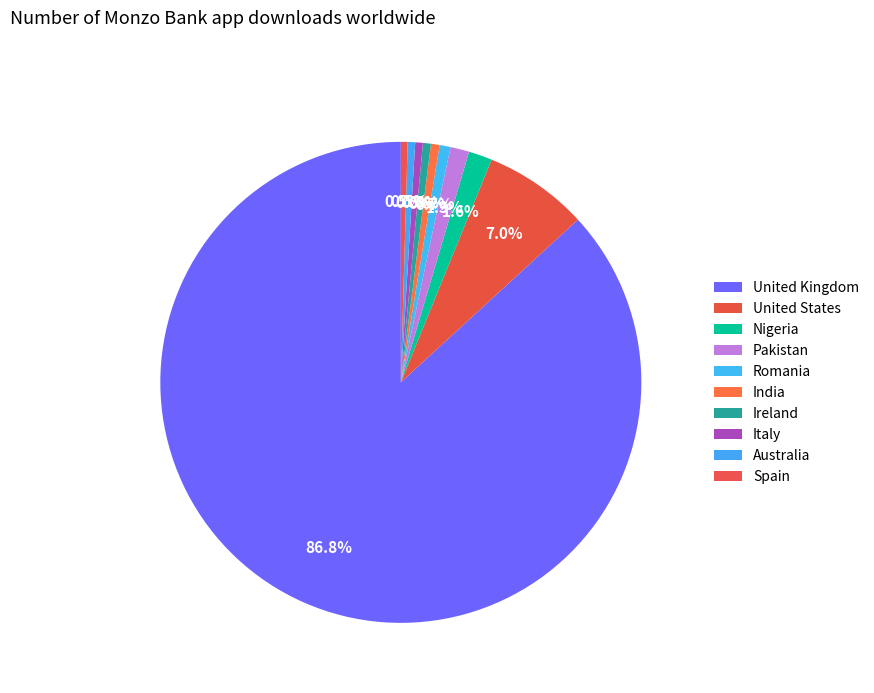

To the nearest percent, what is the difference between the largest and smallest slice percentages?

86%